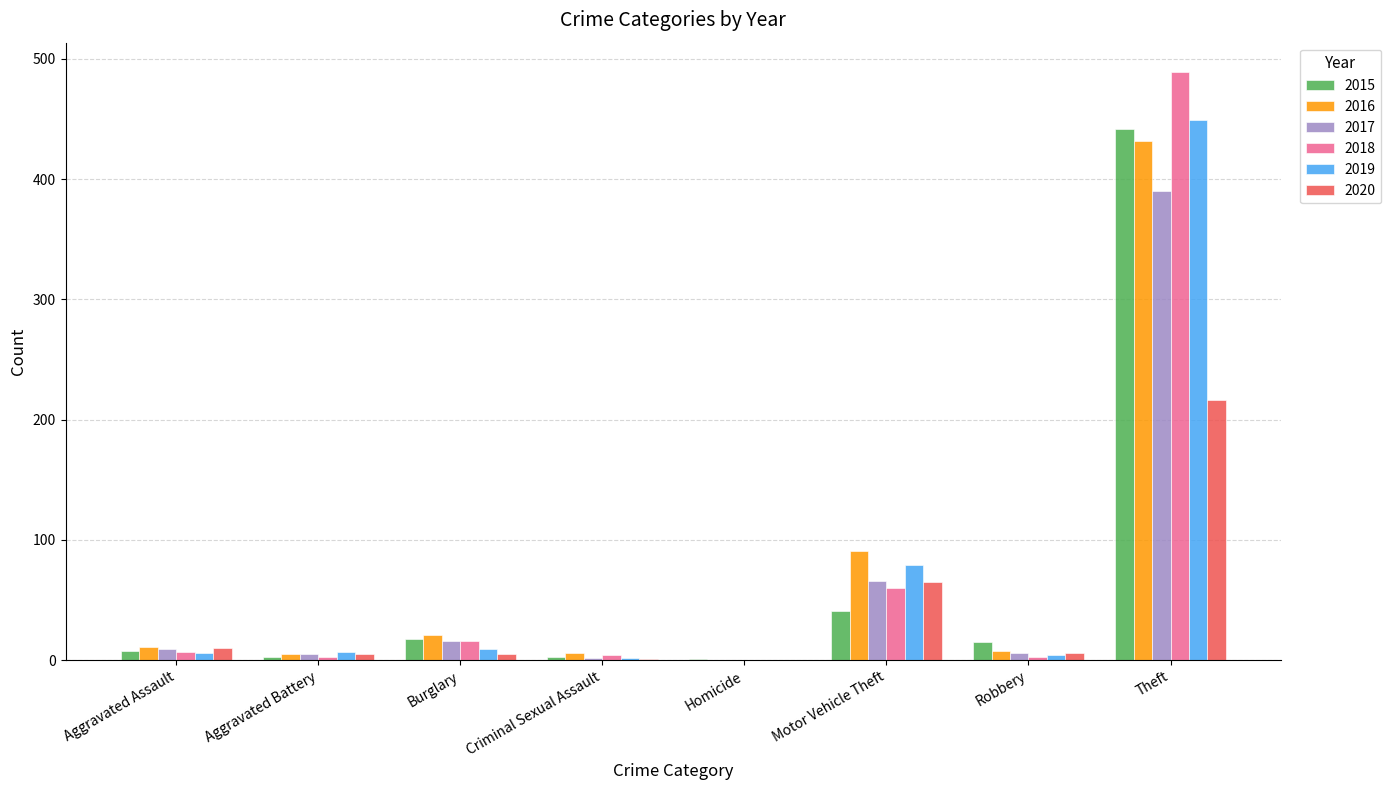

What is the maximum value for 2017?

390